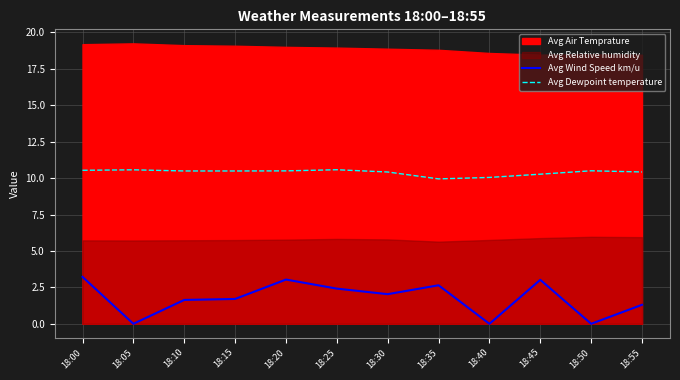

True or false: Avg Wind Speed km/u and Avg Dewpoint temperature intersect in this chart.

False